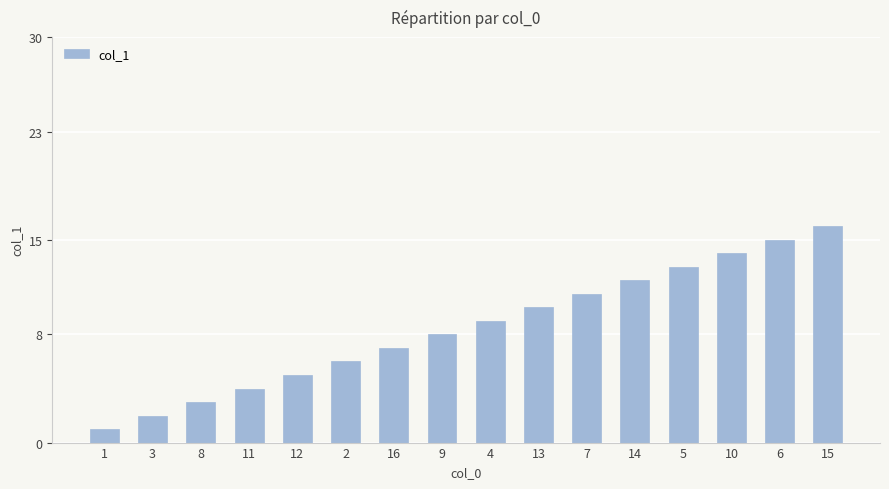

Reading left to right, what are all the values shown in this chart?

1=1	3=2	8=3	11=4	12=5	2=6	16=7	9=8	4=9	13=10	7=11	14=12	5=13	10=14	6=15	15=16